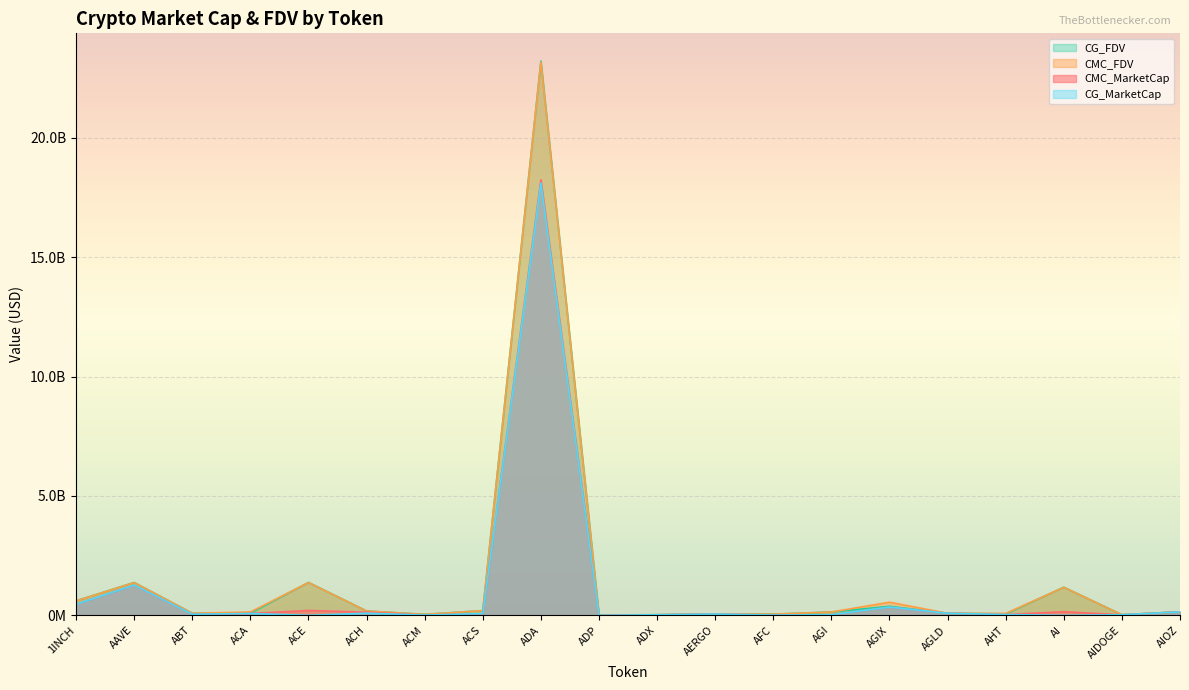

Reading left to right, list all the values displayed in this chart.

CMC_MarketCap: 1INCH=461007857.6	AAVE=1263588342.1	ABT=46425337.1	ACA=78888900.5	ACE=205314096.8	ACH=133413229.0	ACM=12234577.2	ACS=74138654.9	ADA=18242106506.4	ADP=4499520.7	ADX=24466801.2	AERGO=55810239.3	AFC=12326594.6	AGI=25809323.0	AGIX=345295894.0	AGLD=88662627.8	AHT=34767914.2	AI=152655598.2	AIDOGE=24411793.9	AIOZ=148487436.3
CMC_FDV: 1INCH=605957762.4	AAVE=1372595195.2	ABT=87617813.0	ACA=142504576.4	ACE=1373774767.3	ACH=183358806.9	ACM=40524324.3	ACS=199771012.5	ADA=23169963242.6	ADP=20355993.1	ADX=25744133.6	AERGO=62708134.1	AFC=50641896.2	AGI=141584852.0	AGIX=551264073.4	AGLD=88662627.8	AHT=81085170.1	AI=1174273832.2	AIDOGE=26812152.1	AIOZ=148487436.3
CG_MarketCap: 1INCH=462464098.0	AAVE=1267400752.0	ABT=46817335.0	ACA=78954131.0	ACE=0.0	ACH=90934950.0	ACM=12231729.0	ACS=74099435.0	ADA=18107856385.0	ADP=3990914.0	ADX=24754731.0	AERGO=55851468.0	AFC=12346503.0	AGI=28006991.0	AGIX=345922107.0	AGLD=88723576.0	AHT=36186570.0	AI=0.0	AIDOGE=25717937.0	AIOZ=147745157.0
CG_FDV: 1INCH=607871874.0	AAVE=1376734933.0	ABT=88334594.0	ACA=93595955.0	ACE=1378740655.0	ACH=183941408.0	ACM=40433862.0	ACS=199665064.0	ADA=23214989952.0	ADP=18055039.0	ADX=25777938.0	AERGO=62754459.0	AFC=50668567.0	AGI=140945724.0	AGIX=379419154.0	AGLD=88723576.0	AHT=59970508.0	AI=1178301031.0	AIDOGE=25717935.0	AIOZ=147745340.0